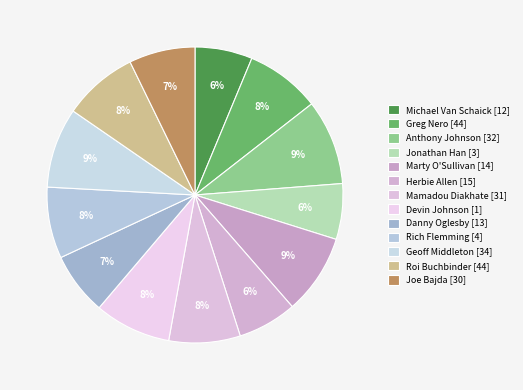

Which has a higher value, Rich Flemming or Greg Nero?

Greg Nero